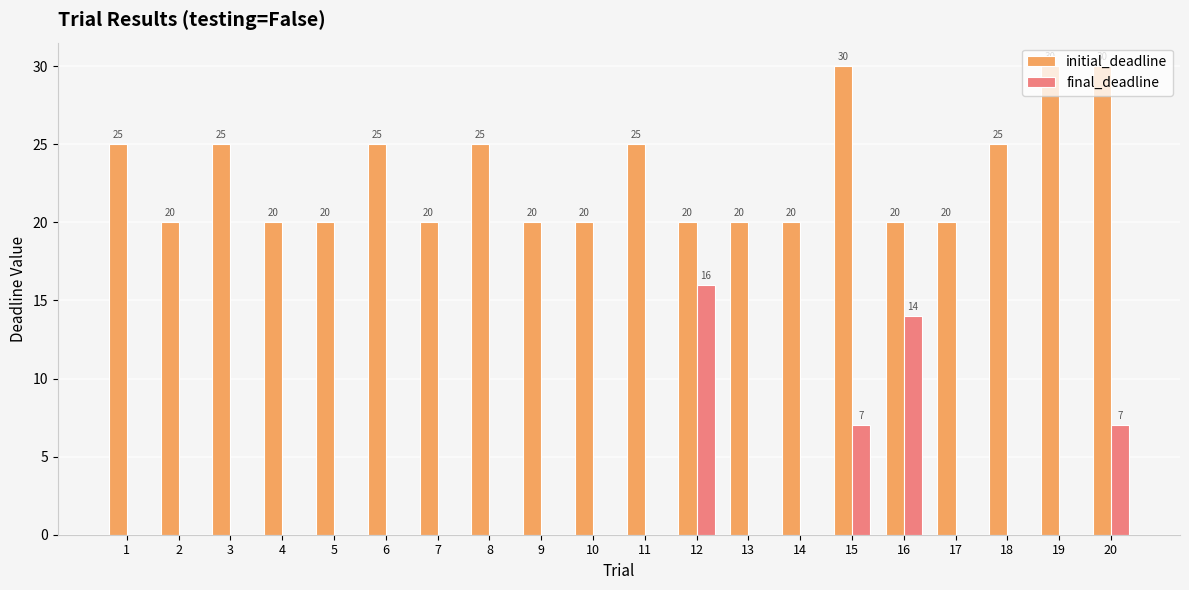

What is the maximum value shown in the chart?

30